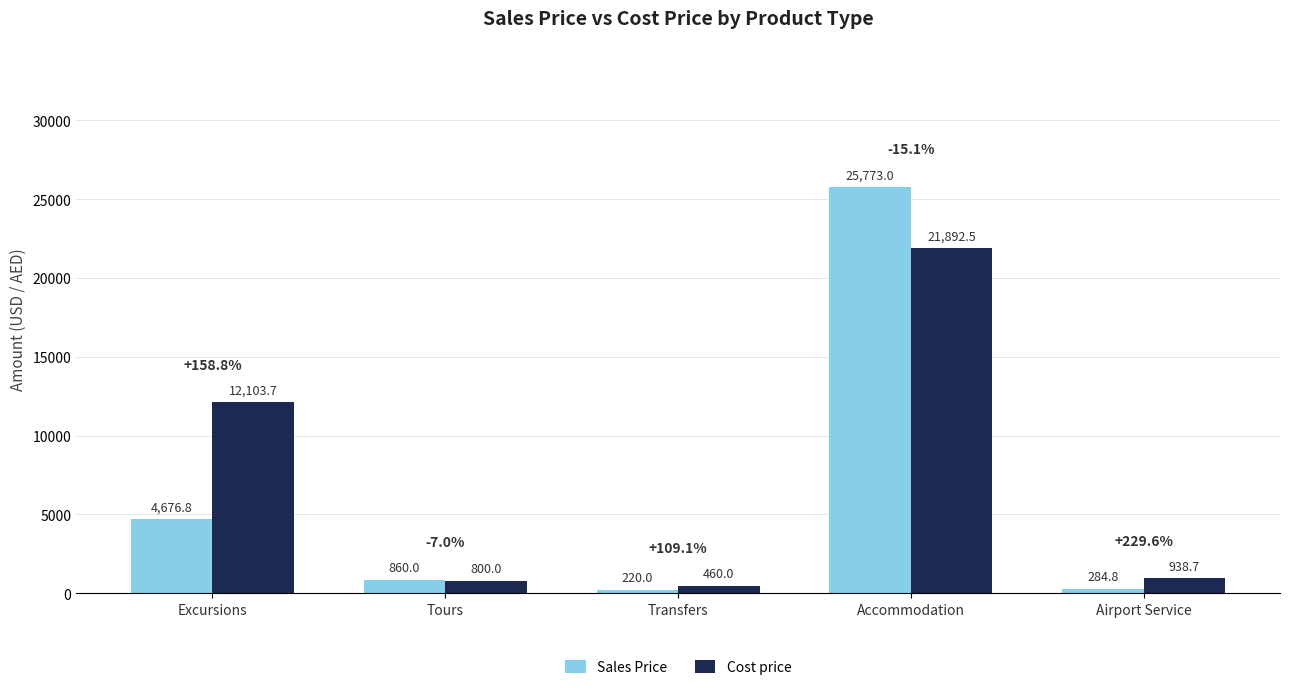

What position from the left is Tours?

2